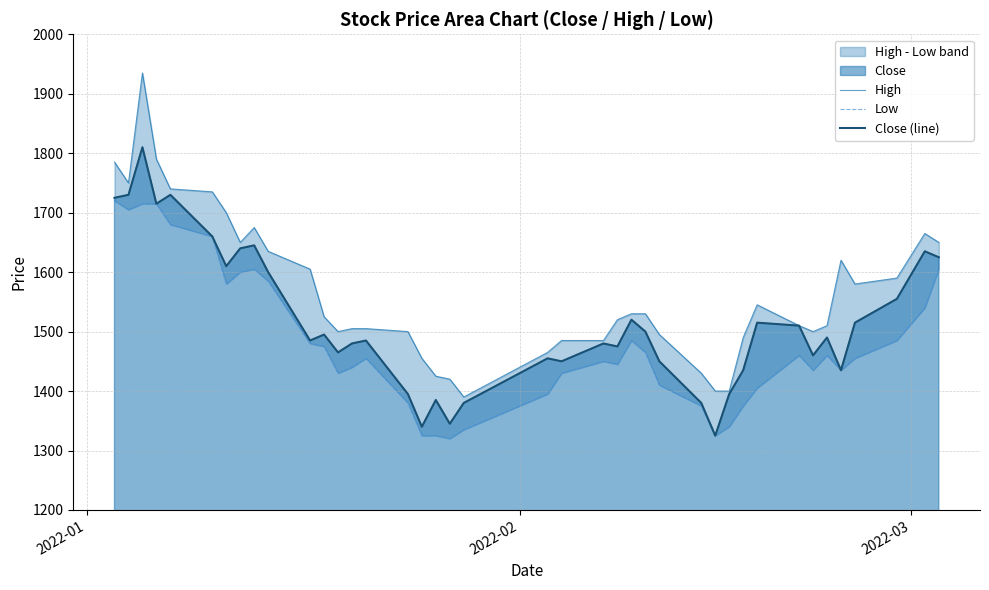

True or false: Close (line) and Low intersect in this chart.

False